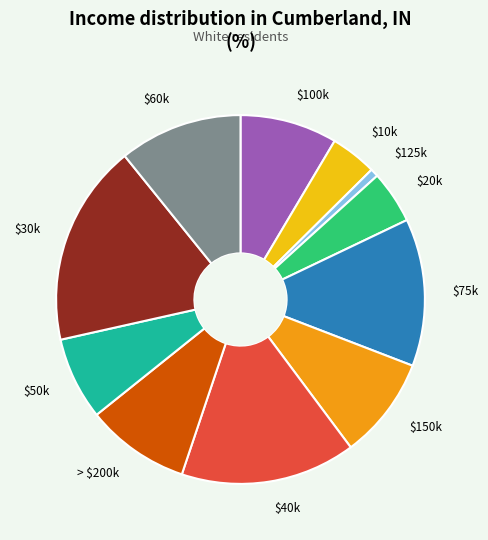

Does $60k represent more than half of the total?

No